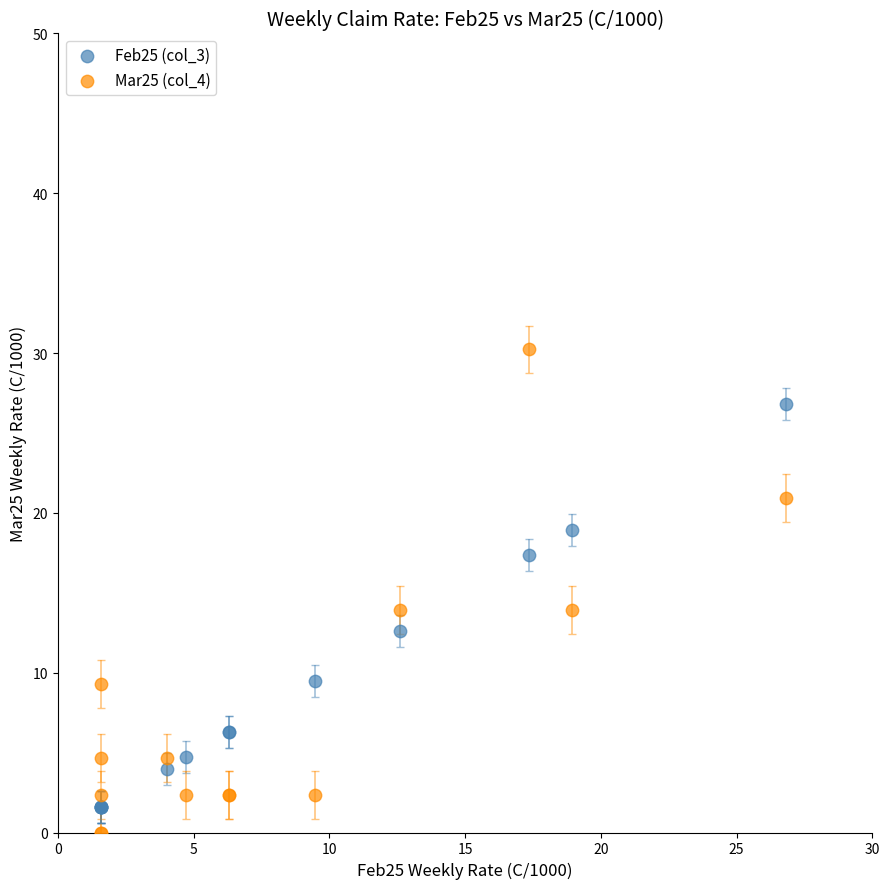

Which series has the widest spread of Y values?

Mar25 (col_4)